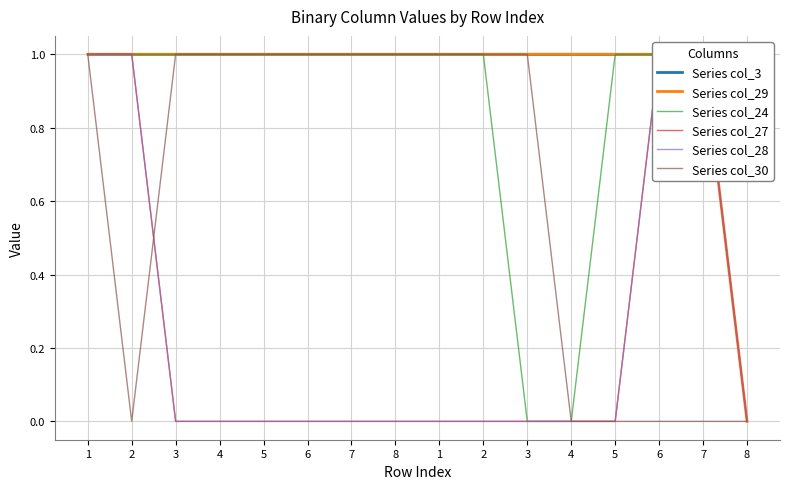

True or false: Series col_29 and Series col_28 cross at least once.

False